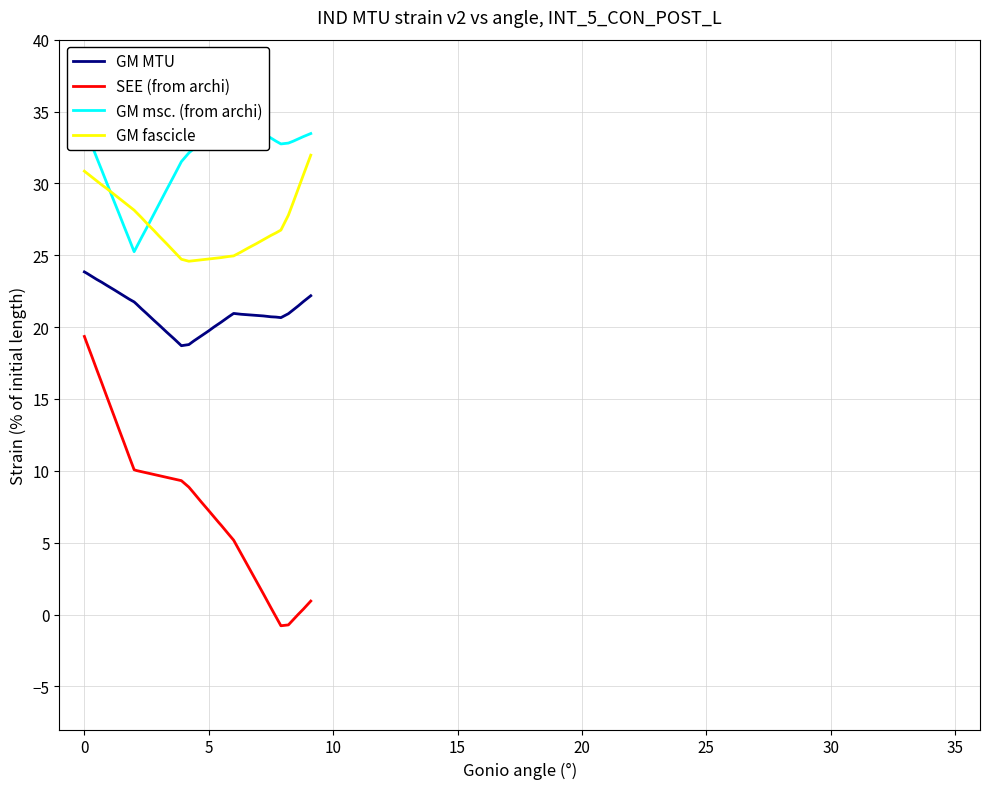

Is this an area chart (filled region under the line)?

No